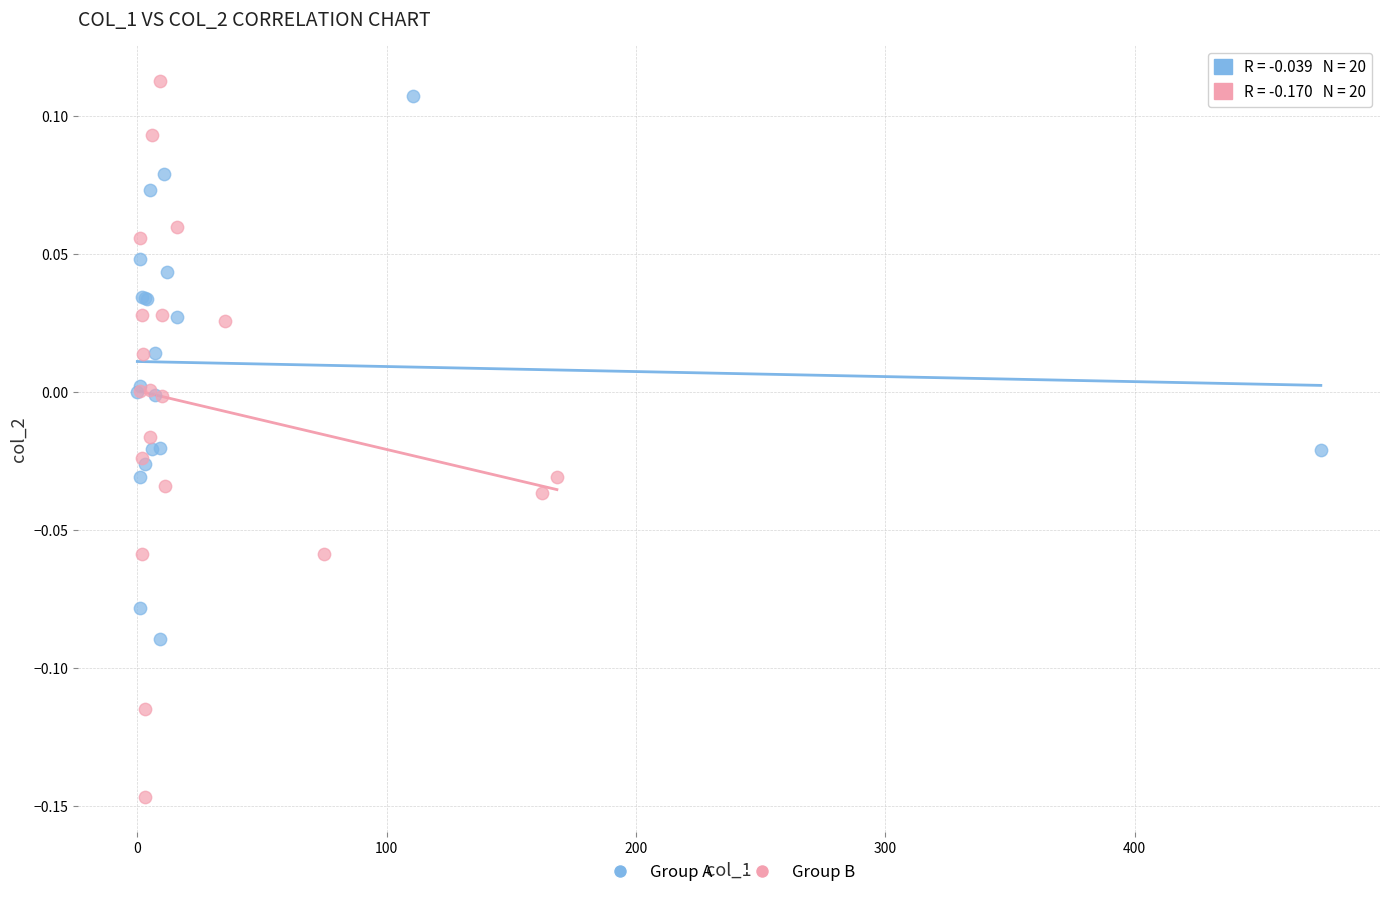

Which series contains the lowest Y value?

Group B